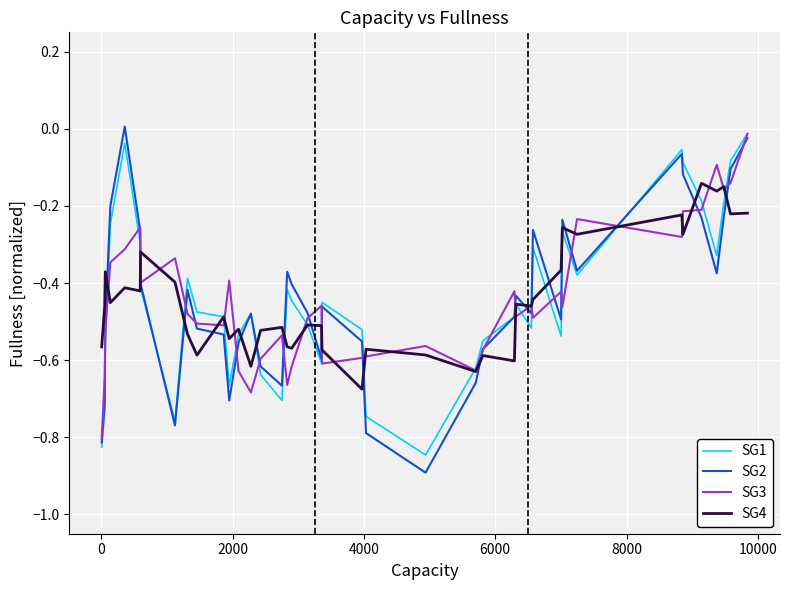

In SG3, how many points are higher than both neighbors (excluding endpoints)?

11